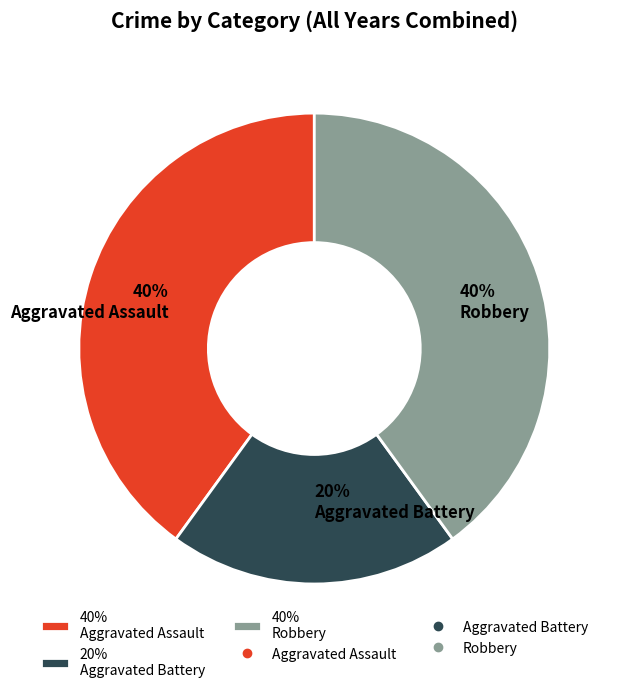

The 40% Robbery slice represents 40% of the pie. True or false?

True